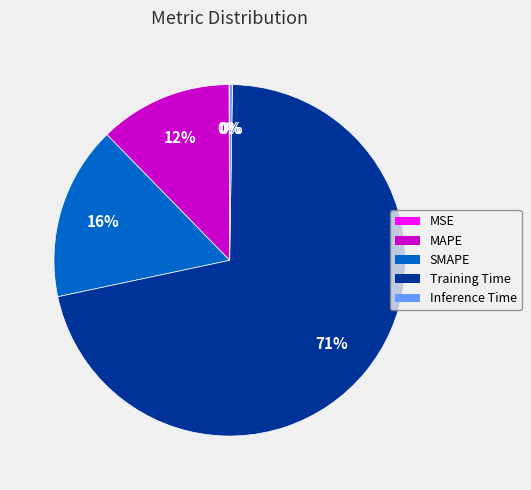

Which has a higher value, Training Time or MAPE?

Training Time